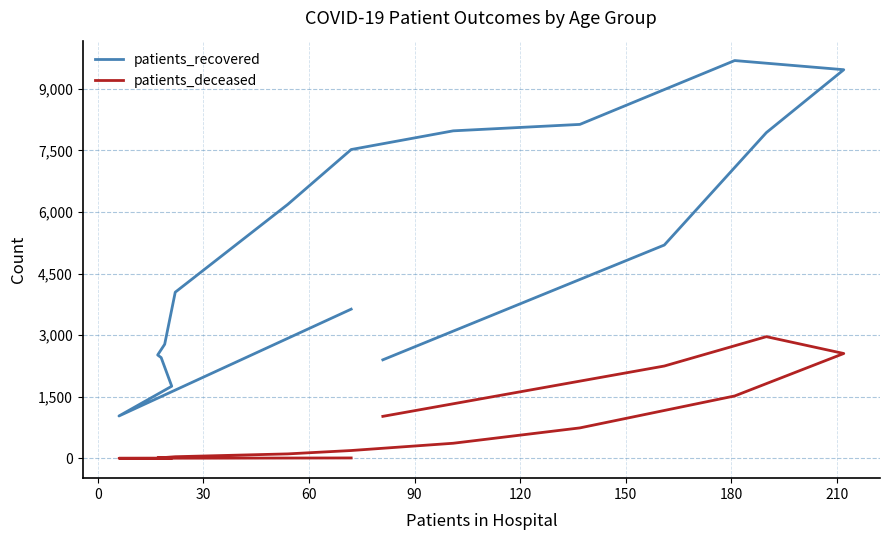

What is the highest value of the patients_recovered series?

9690